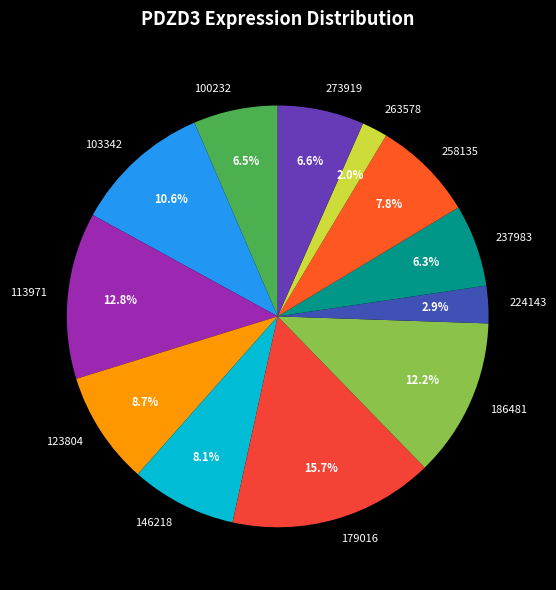

Which slice is the smallest?

263578